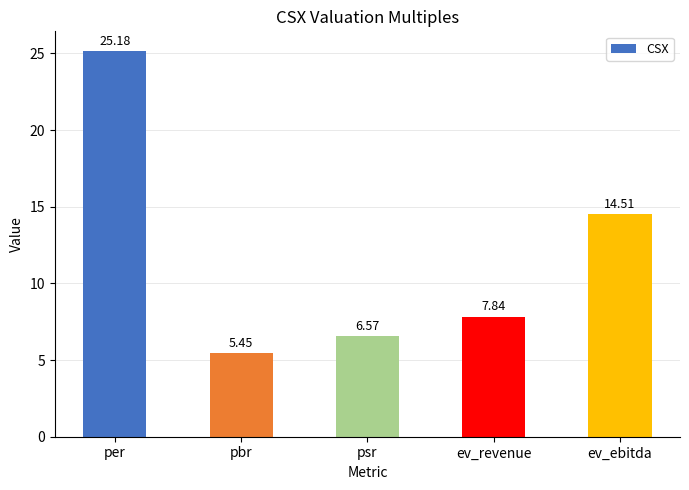

The chart shows a value of 6.6 at psr. True or false?

True